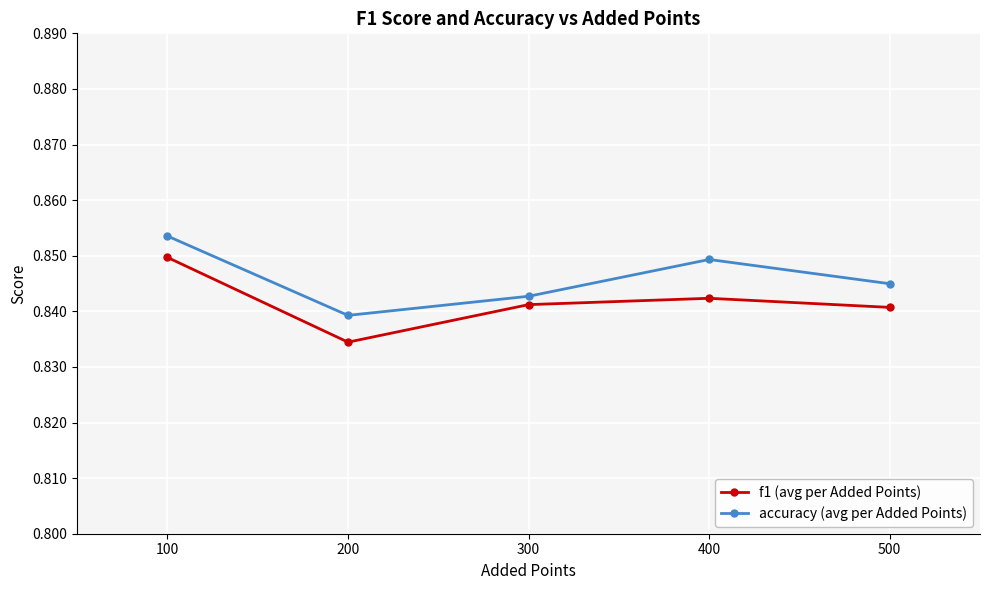

Which series has the largest range (max minus min)?

f1 (avg per Added Points)